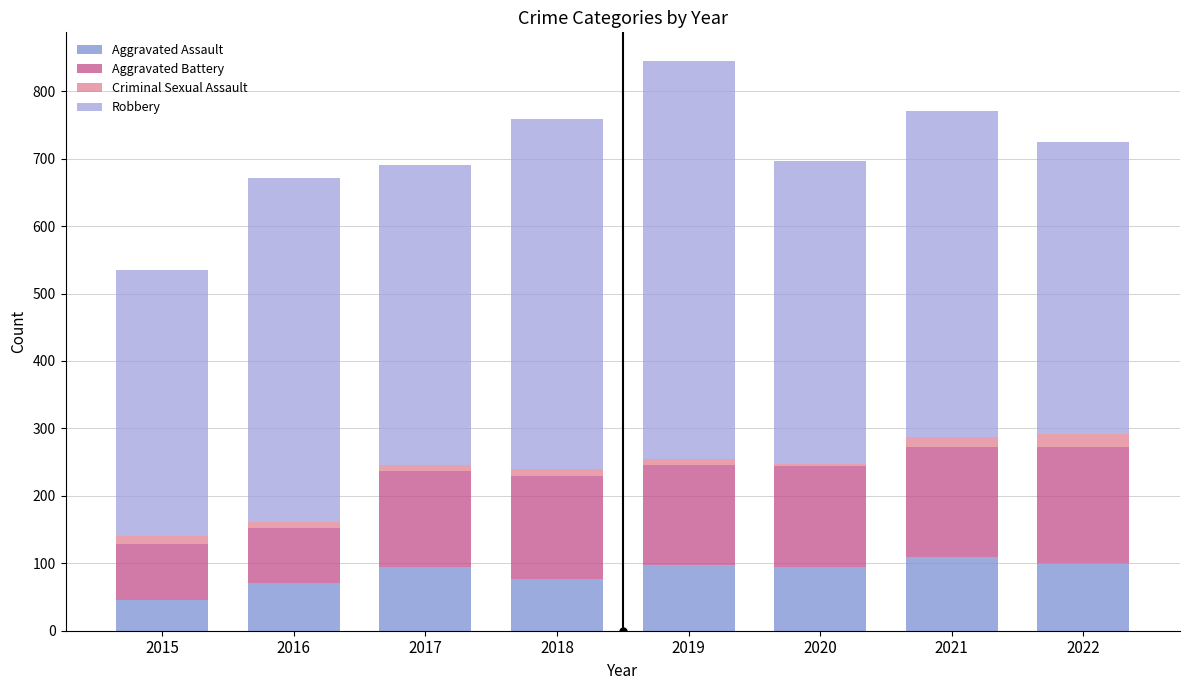

How many bars are there in total?

8